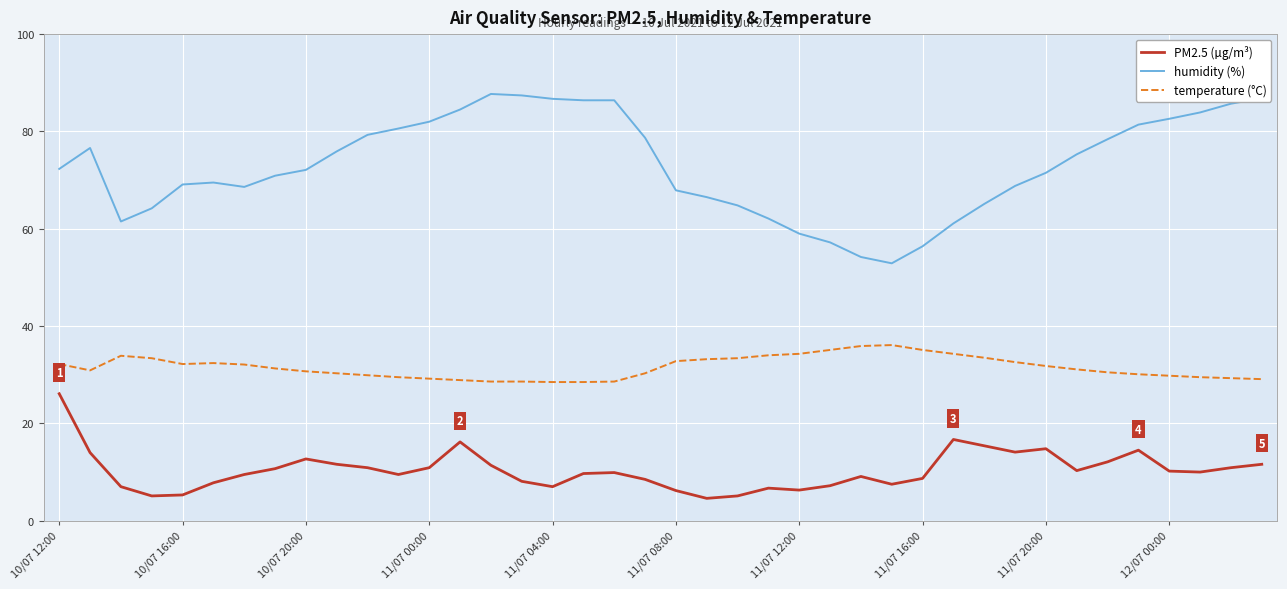

Which series has the largest total across all categories?

humidity (%)